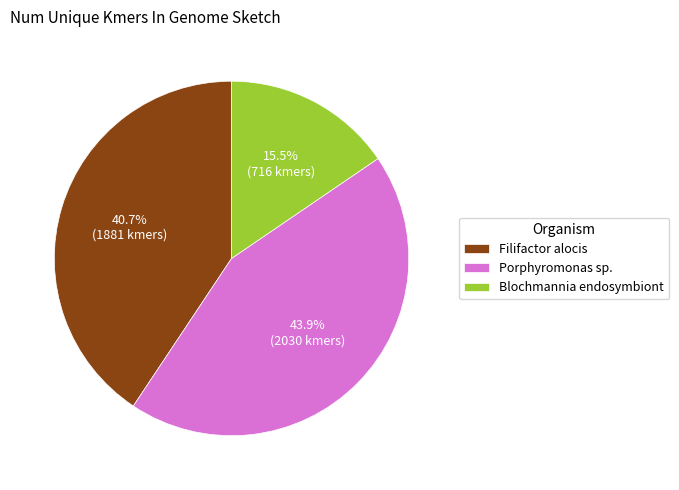

How many slices are in this pie chart?

3